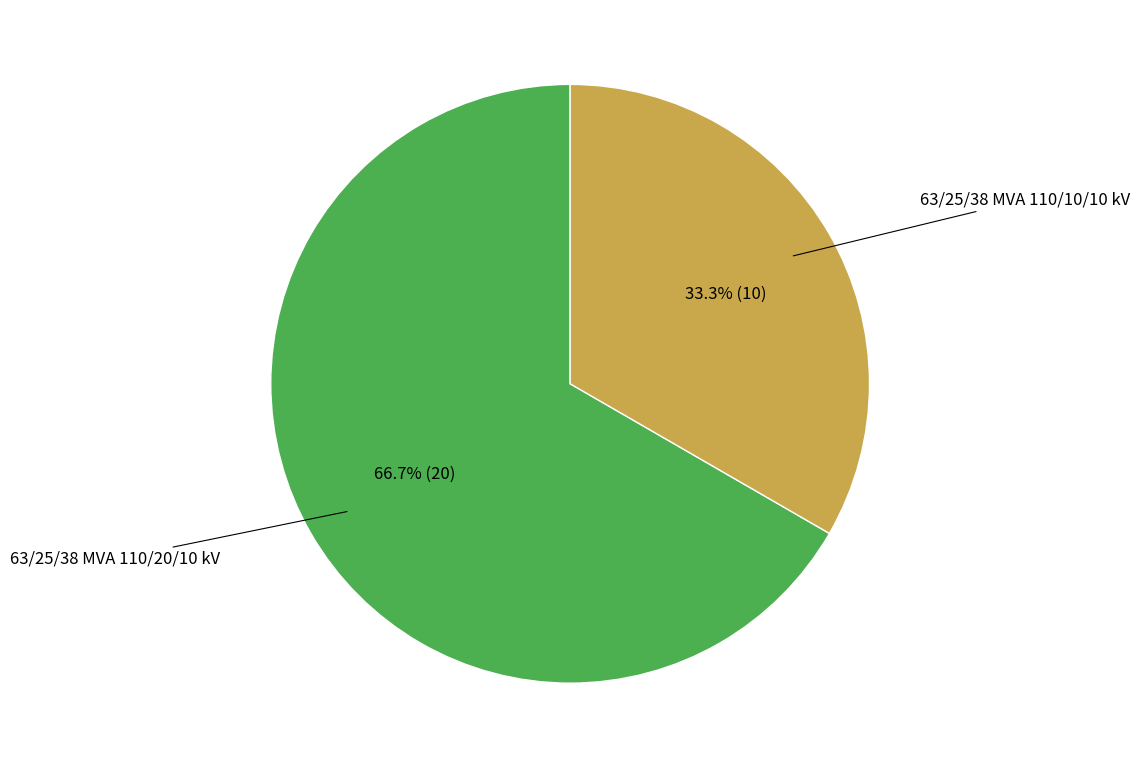

Is there any slice that represents more than half of the pie?

Yes